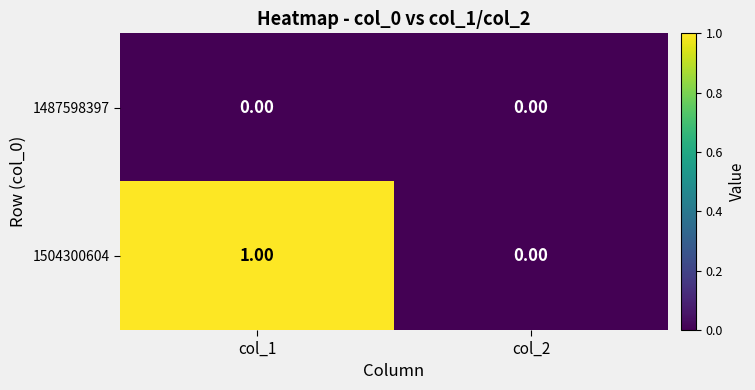

List the series in order of their overall mean, lowest first.

1487598397, 1504300604